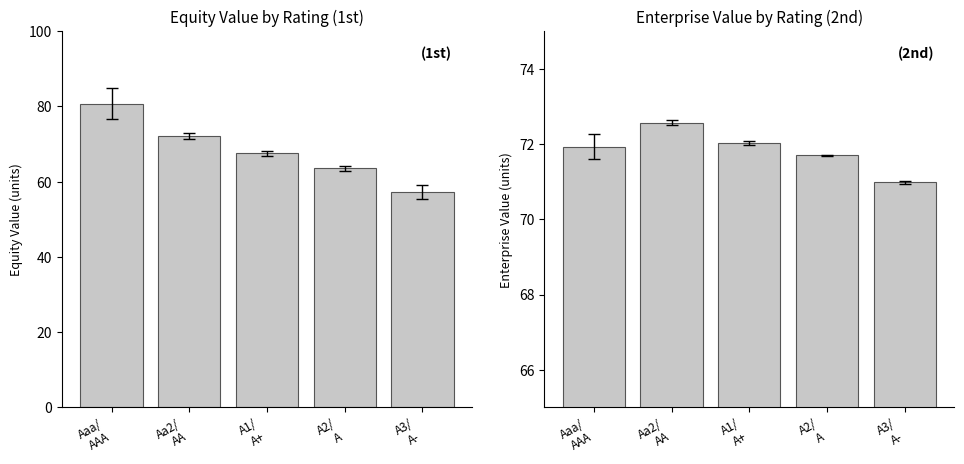

How many groups of bars are there?

5